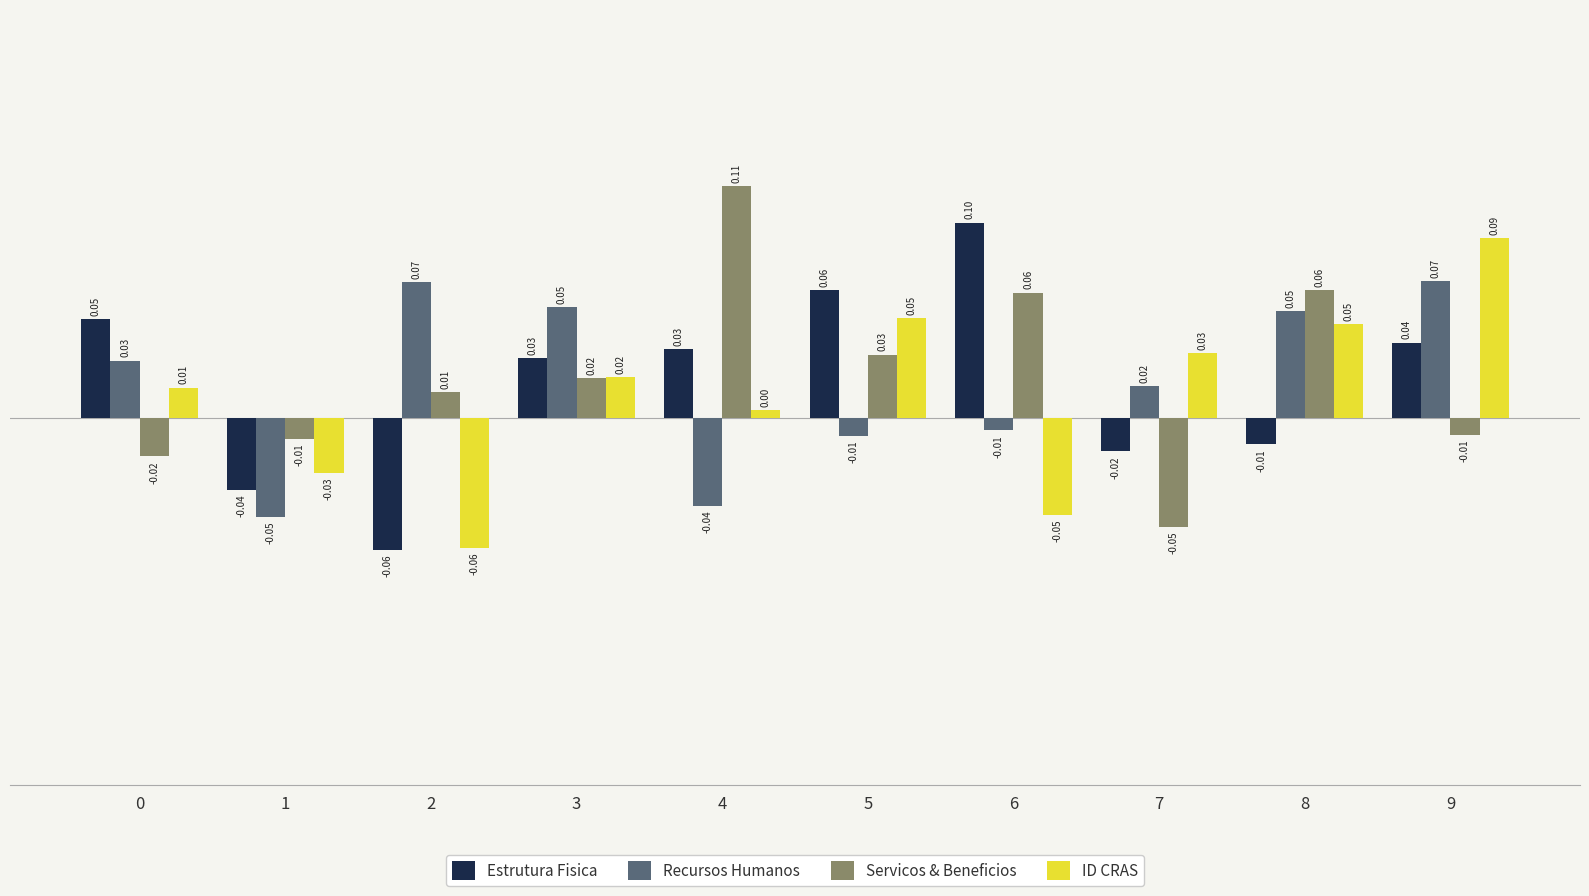

Which series changed the most between 6 and 8?

Estrutura Fisica